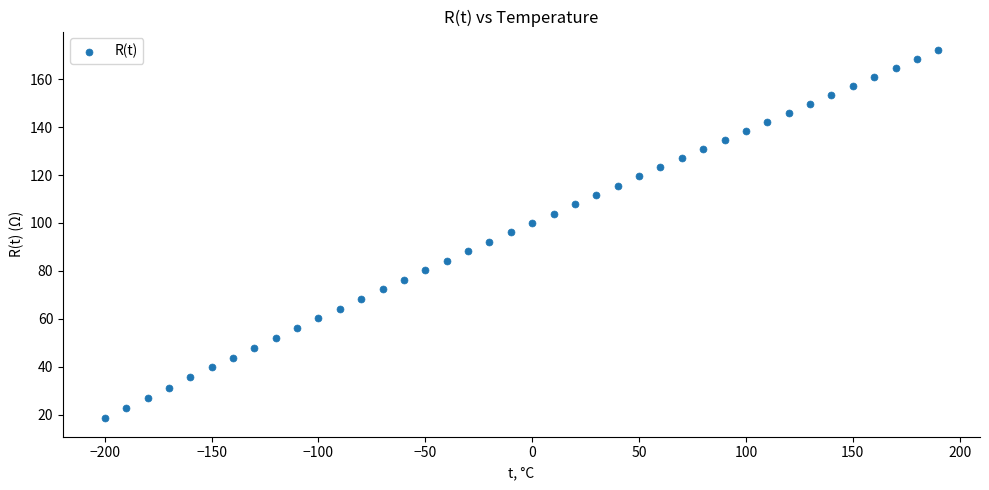

What is the range of X values (max minus min)?

390.0